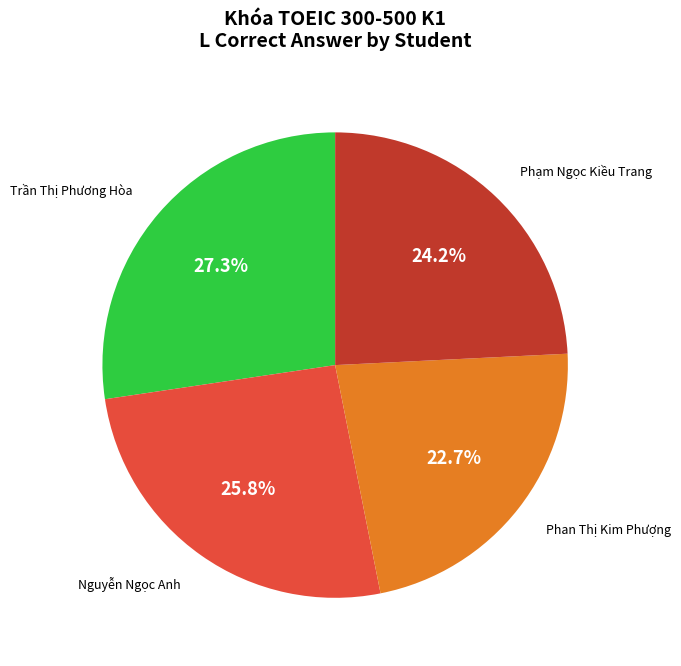

Is there any slice that represents more than half of the pie?

No